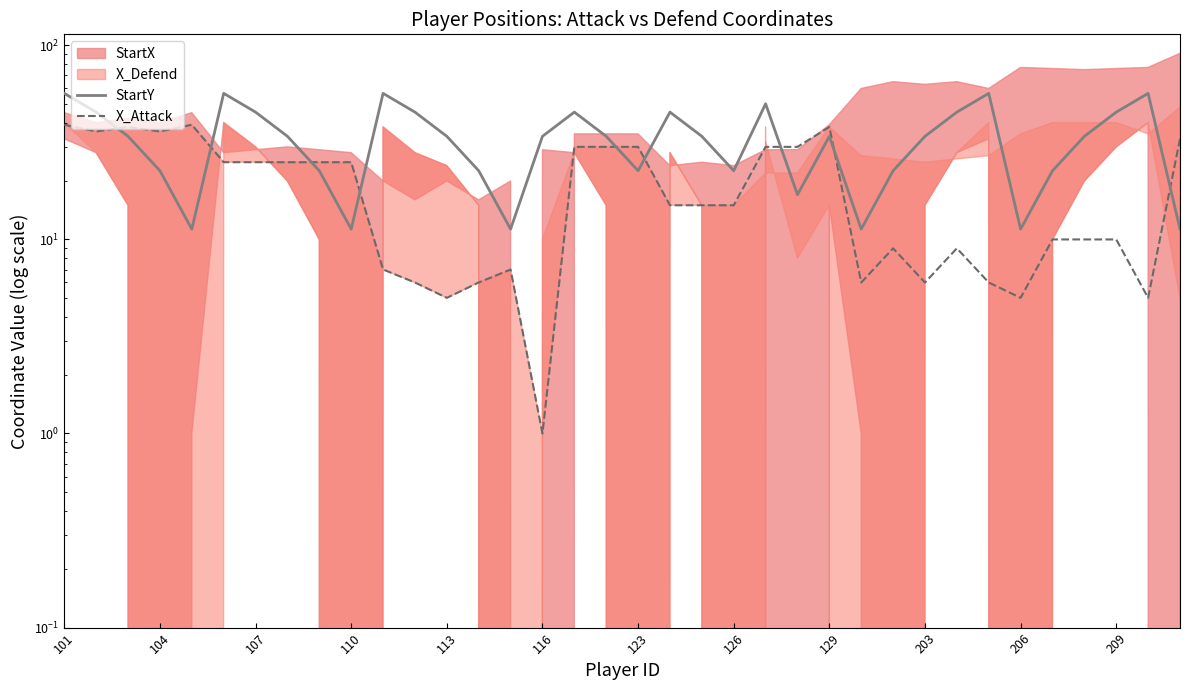

What is the difference between the highest and lowest values at 28?

36.3